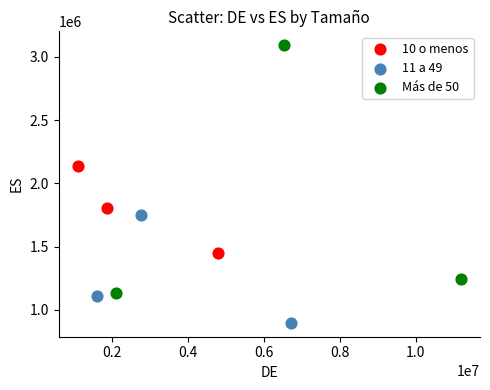

What are all the series names shown in the legend?

10 o menos, 11 a 49, Más de 50